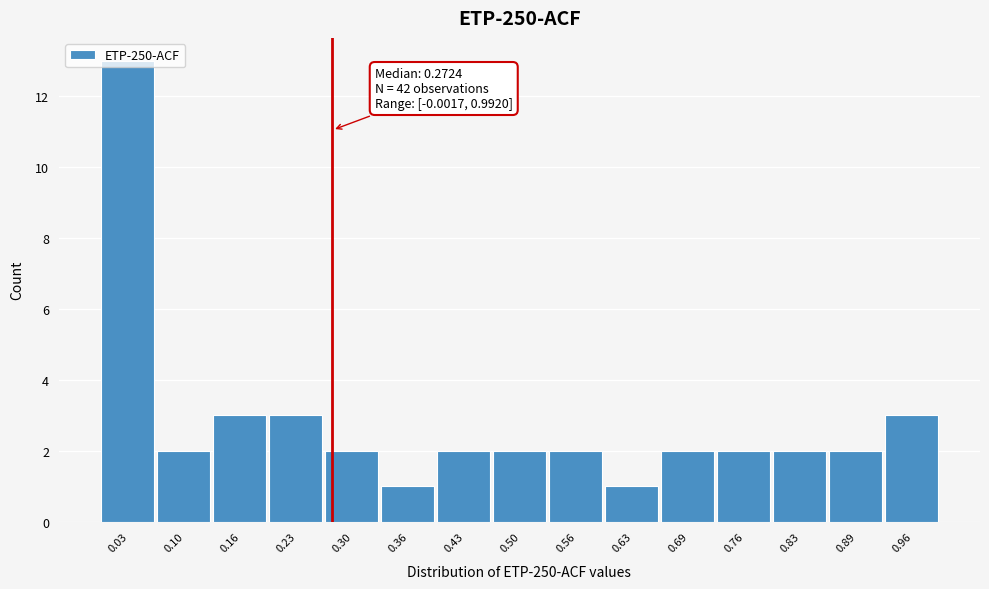

Over which range of the x-axis is the bar tallest?

0.00 to 0.06